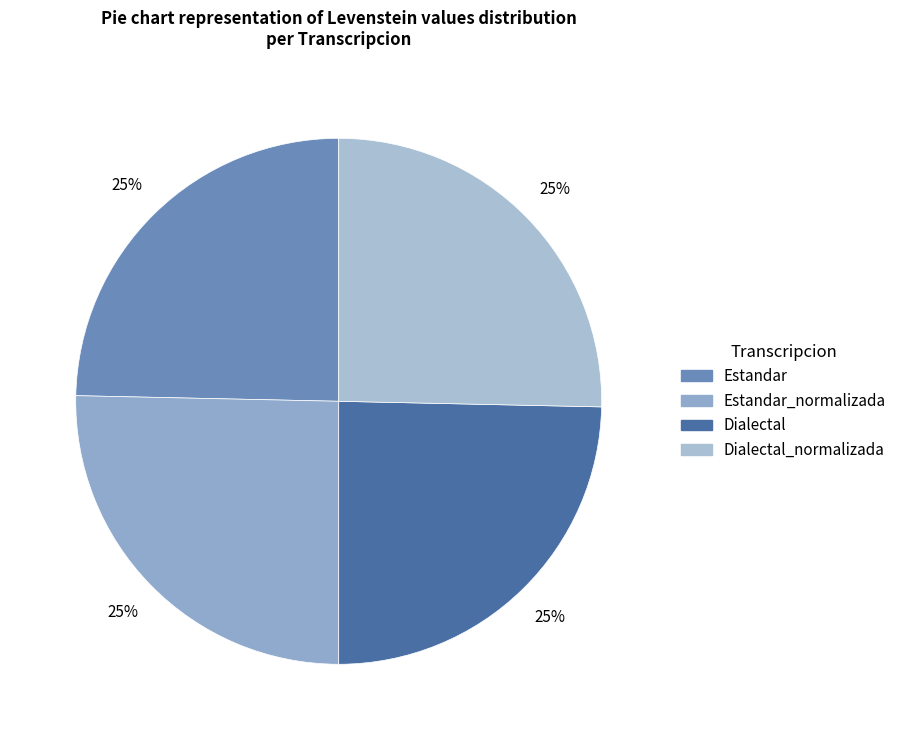

How many slices are in this pie chart?

4